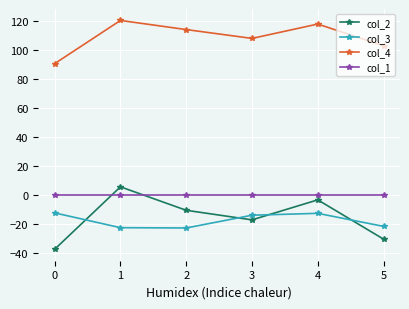

How many categories are shown in the chart?

6